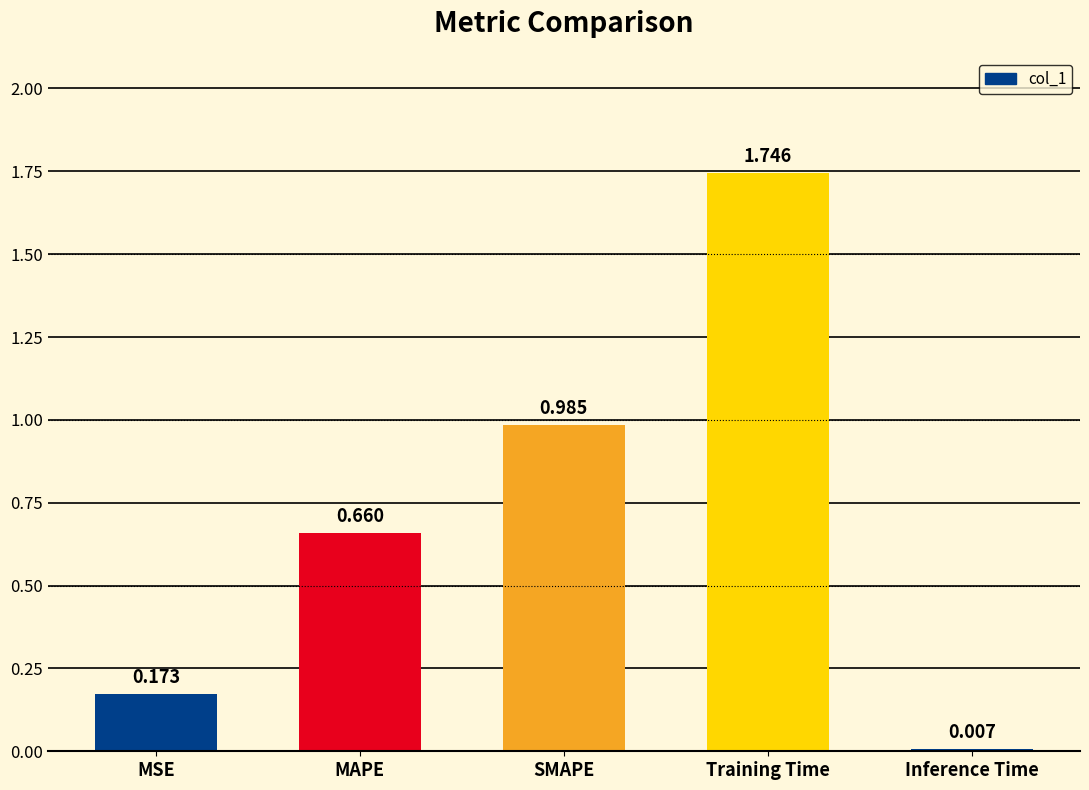

What is the label of the 2nd bar from the right?

Training Time